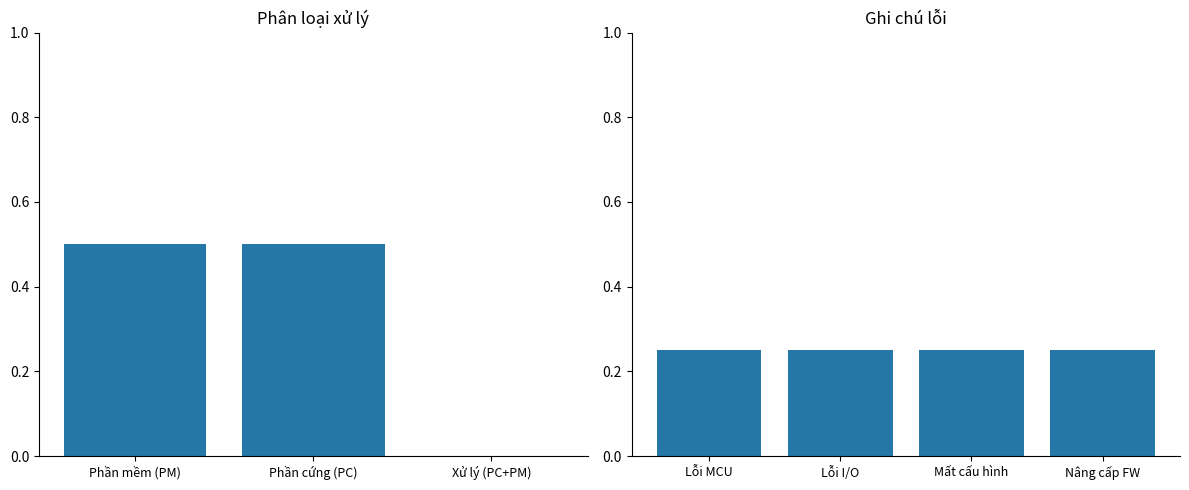

How many values are between 0 and 1?

3